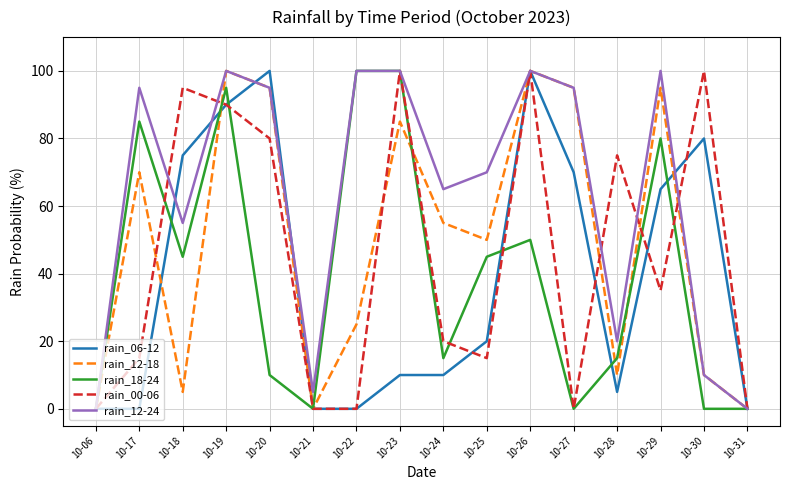

Reading left to right, list all the values displayed in this chart.

rain_06-12: 0	0	75	90	100	0	0	10	10	20	100	70	5	65	80	0
rain_12-18: 0	70	5	100	95	0	25	85	55	50	100	95	10	95	10	0
rain_18-24: 0	85	45	95	10	0	100	100	15	45	50	0	15	80	0	0
rain_00-06: 0	15	95	90	80	0	0	100	20	15	100	0	75	35	100	0
rain_12-24: 0	95	55	100	95	5	100	100	65	70	100	95	20	100	10	0